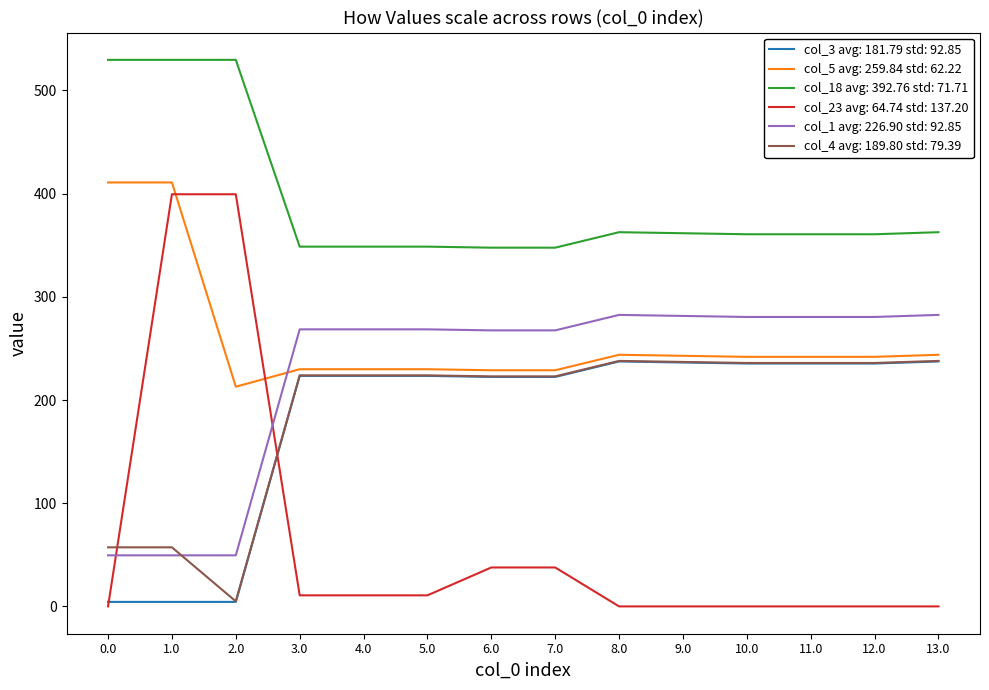

True or false: col_4 avg: 189.80 std: 79.39 and col_18 avg: 392.76 std: 71.71 intersect in this chart.

False